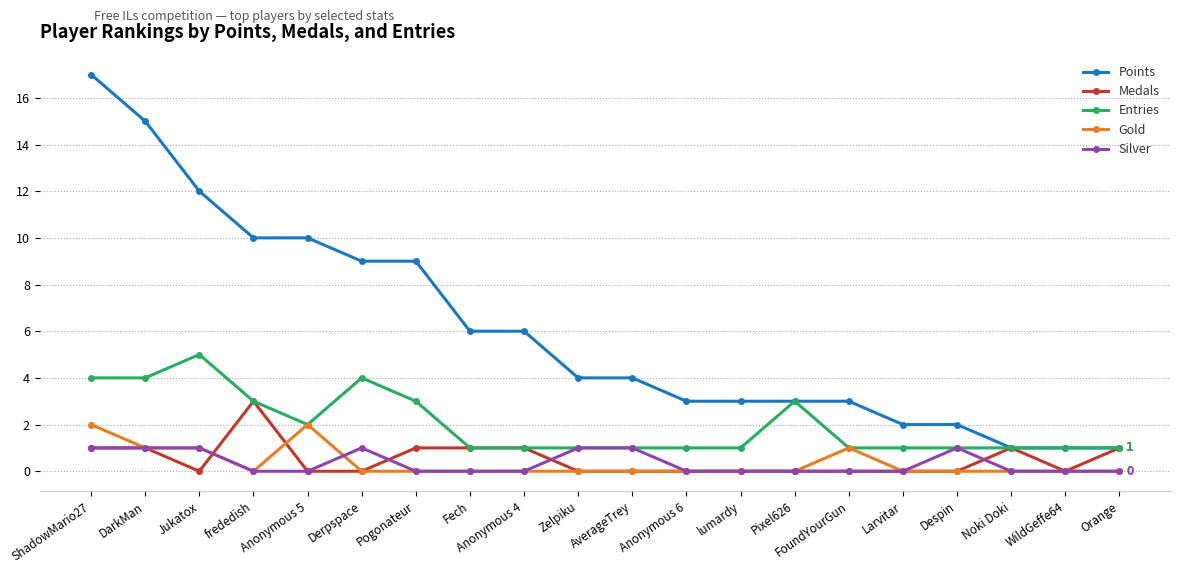

True or false: Gold and Points intersect in this chart.

False